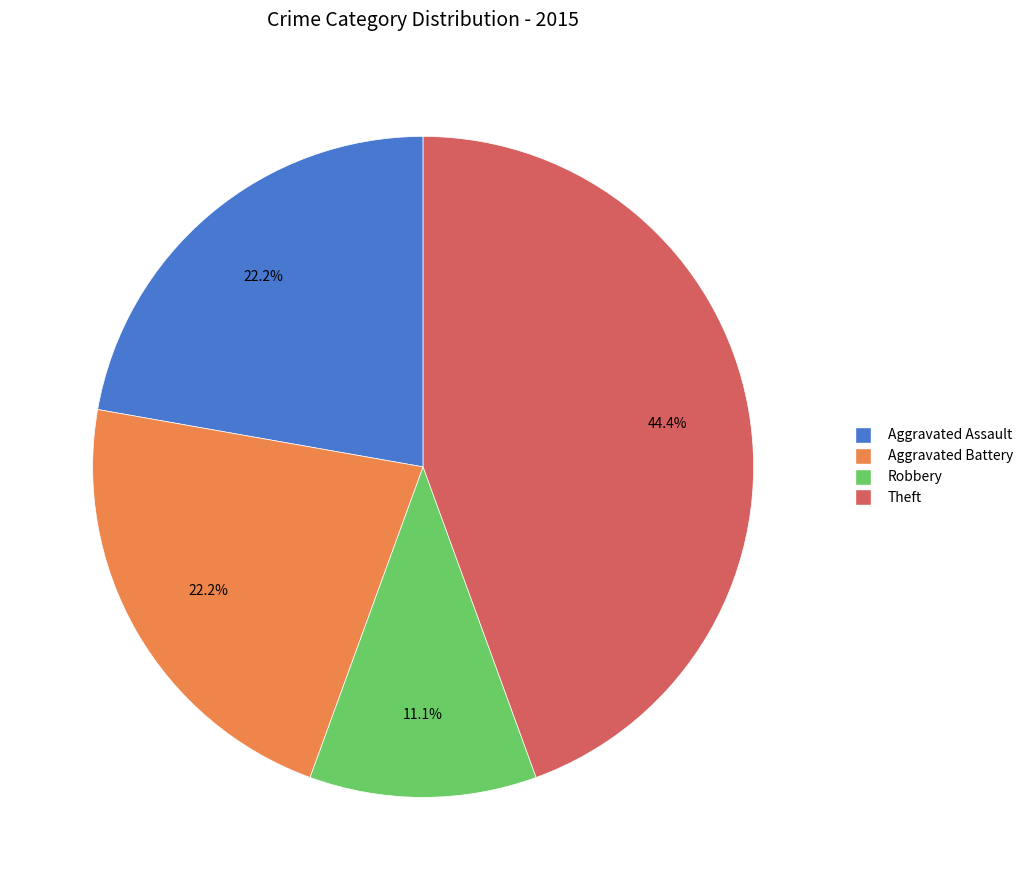

Is there any slice that represents more than half of the pie?

No